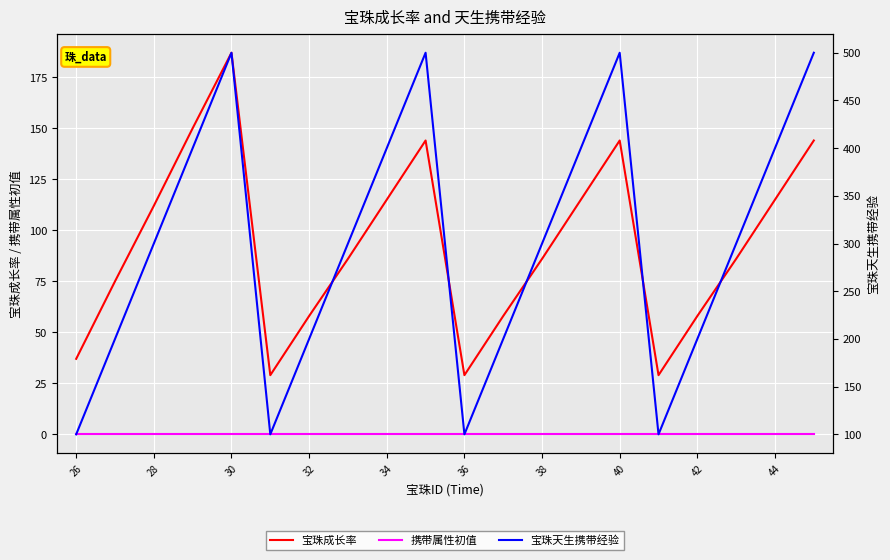

Which category has the lowest value across all series?

26